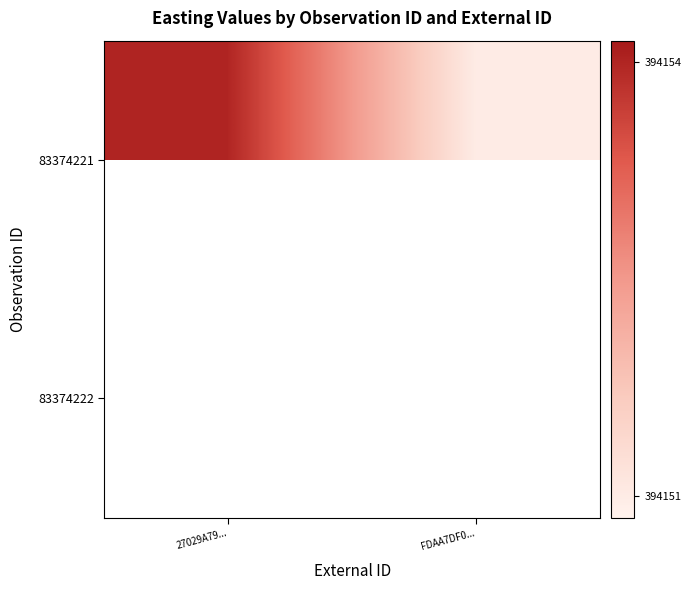

At which label does 83374221 reach its minimum?

FDAA7DF0...